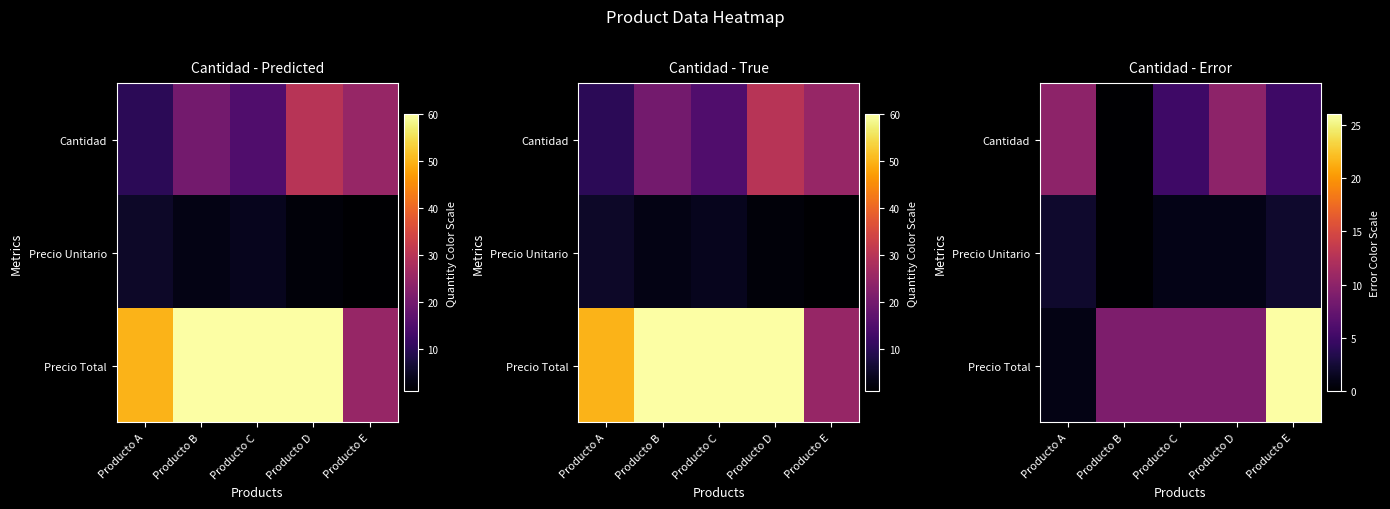

What value does the Cantidad series have at Producto A?

10.0